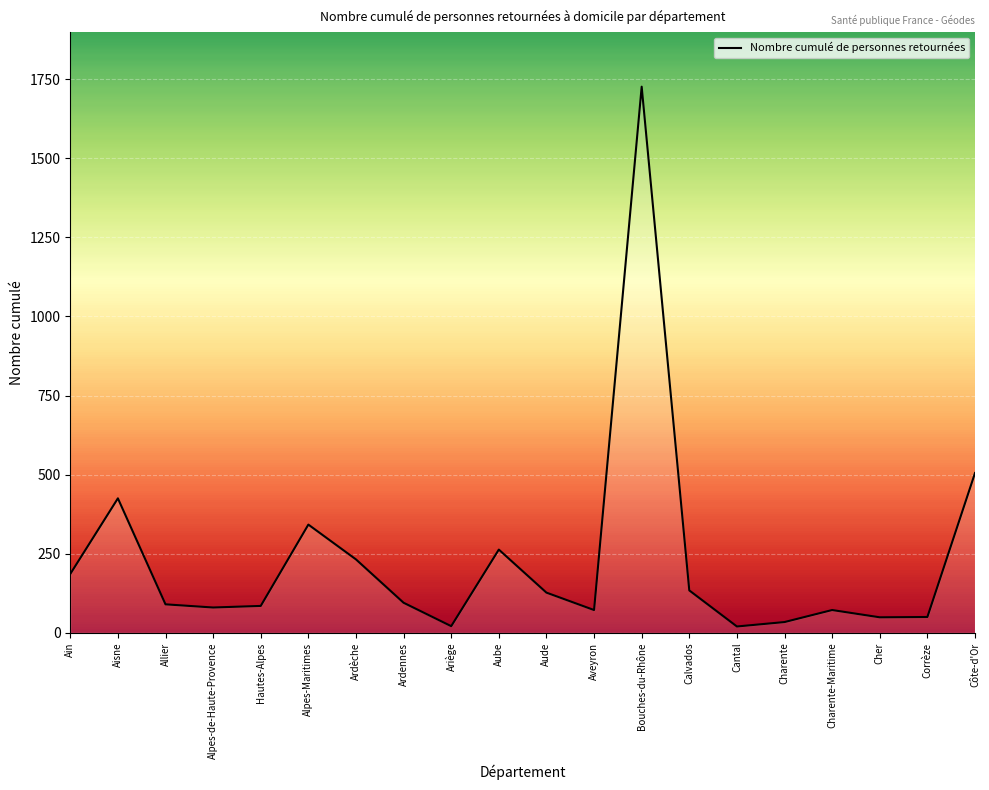

What is the difference between the maximum and minimum values?

1706